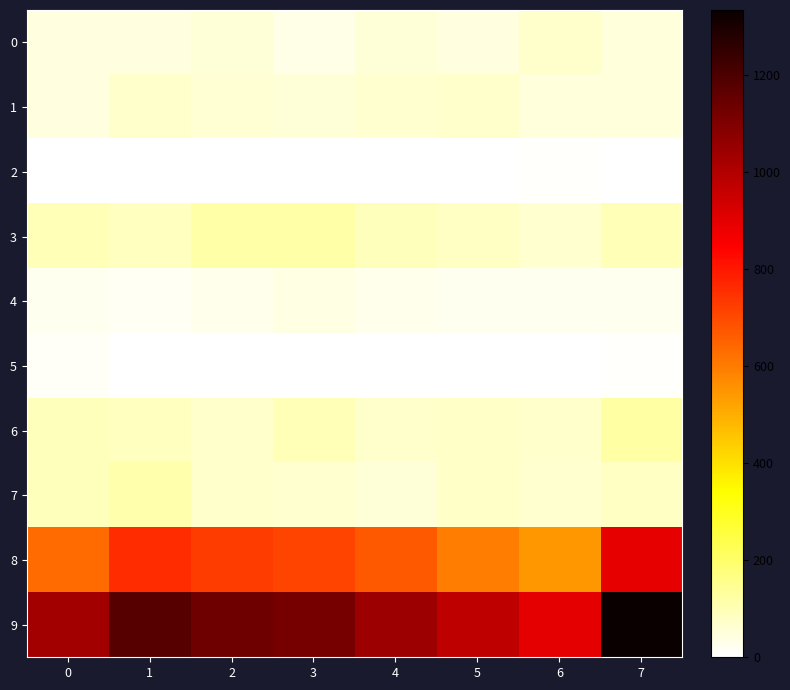

Which series has the largest total across all categories?

9